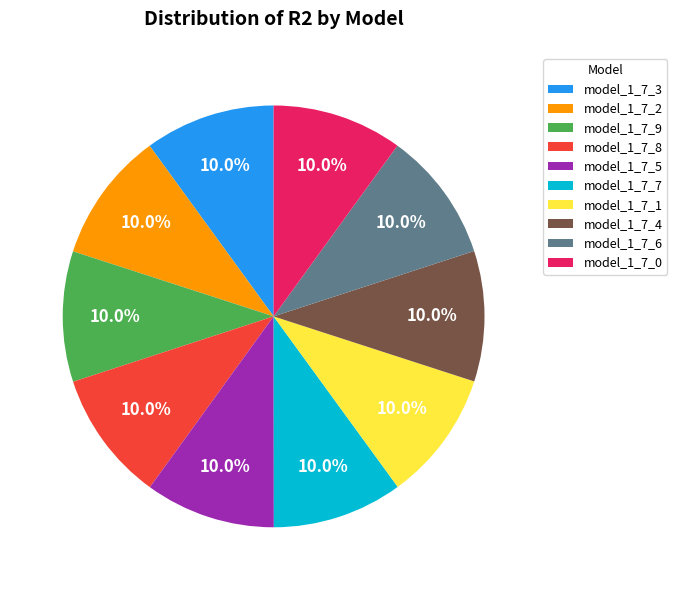

Combined, do model_1_7_1 and model_1_7_2 account for over 50%?

No